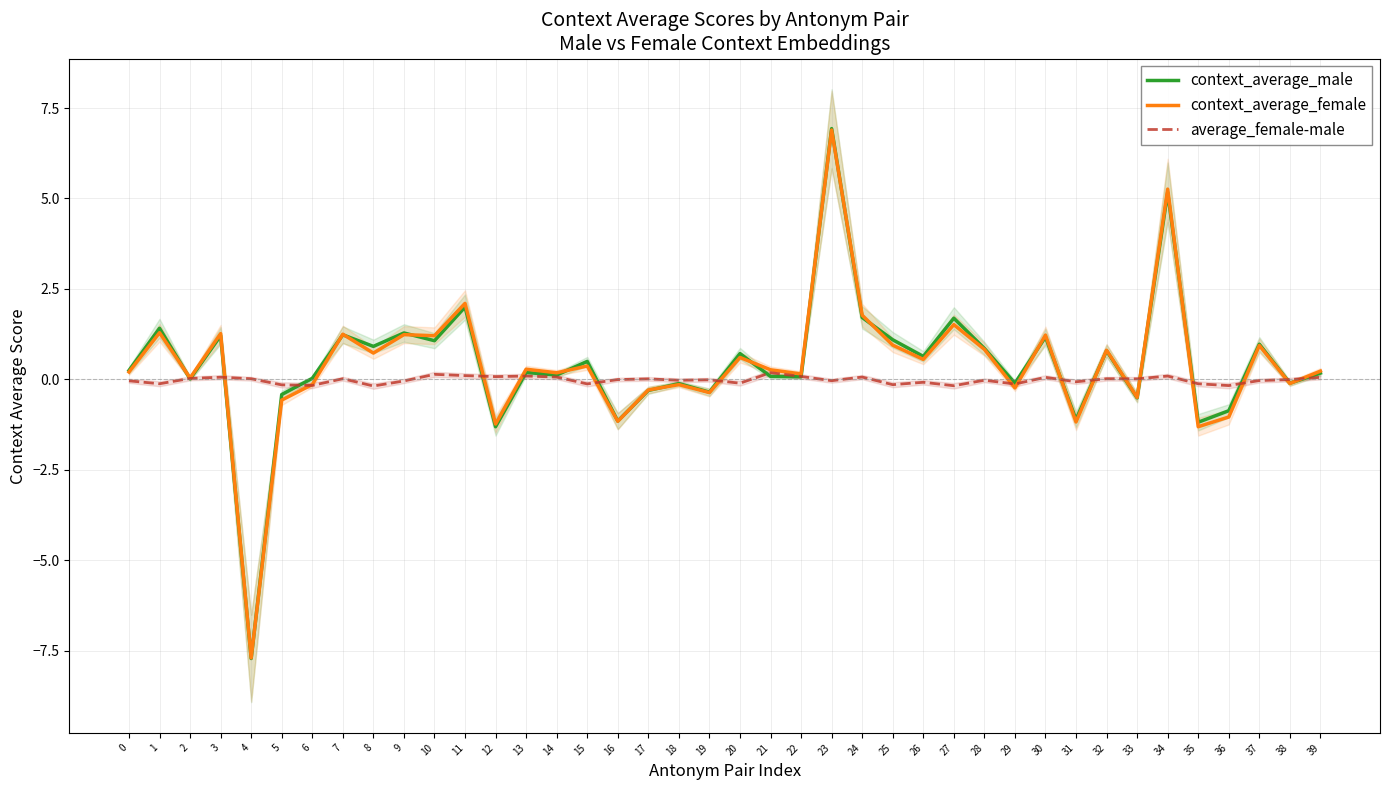

How many values in the average_female-male series exceed 0?

18